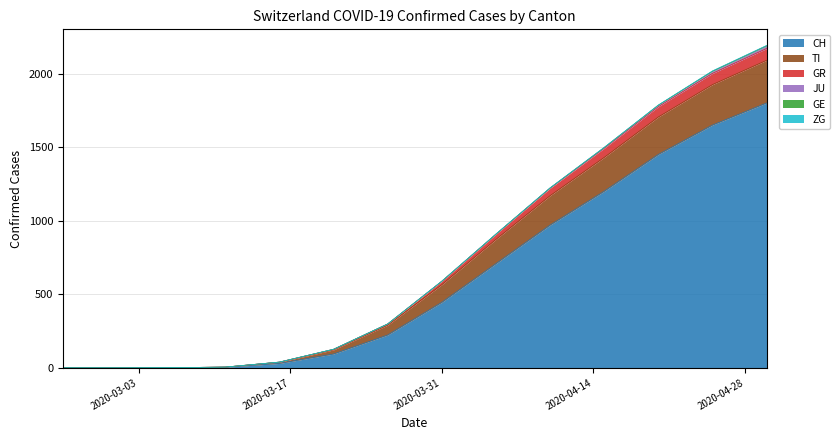

How many positive values does the CH series have?

12